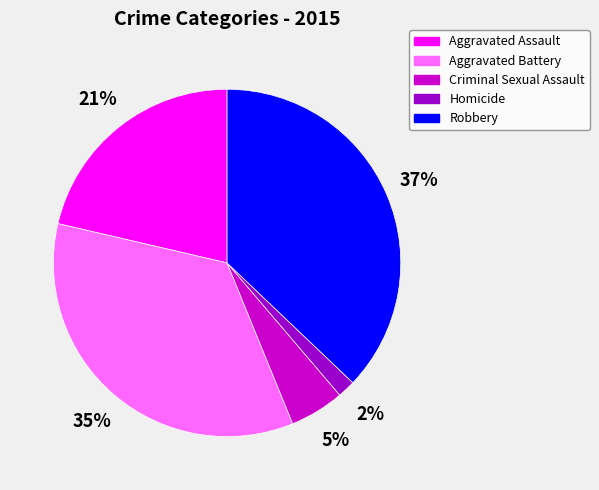

Is the sum of Aggravated Battery and Criminal Sexual Assault greater than half?

No